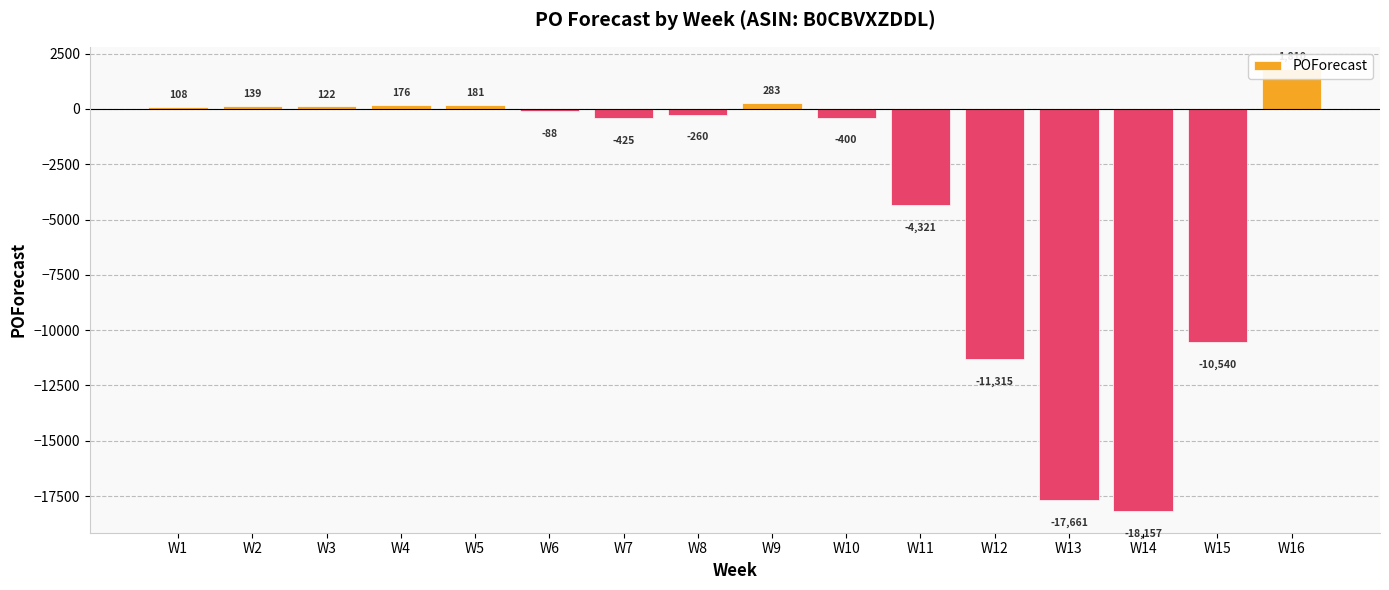

What is the smallest value displayed?

-18157